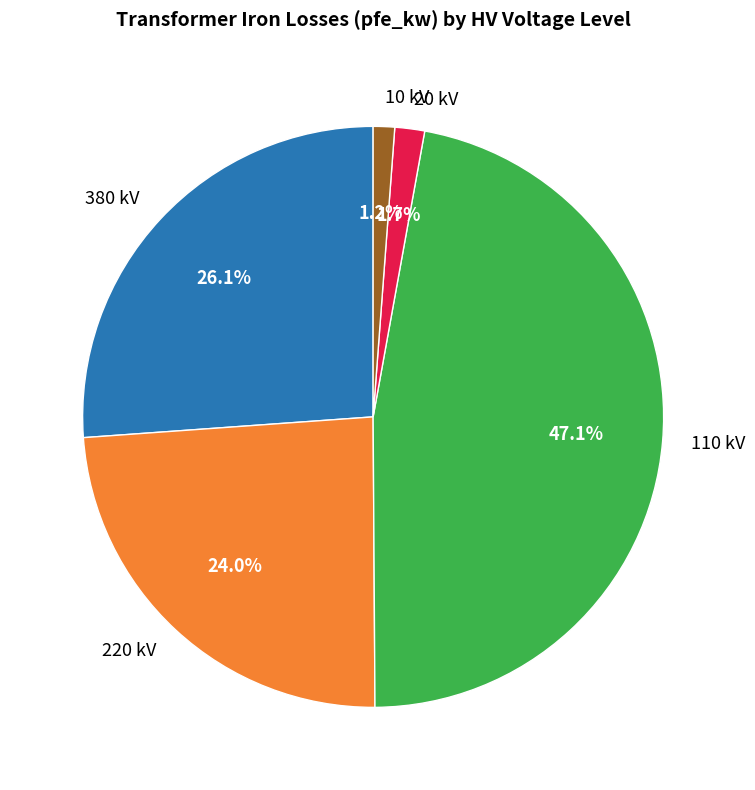

Do 20 kV and 220 kV together represent more than half of the pie?

No